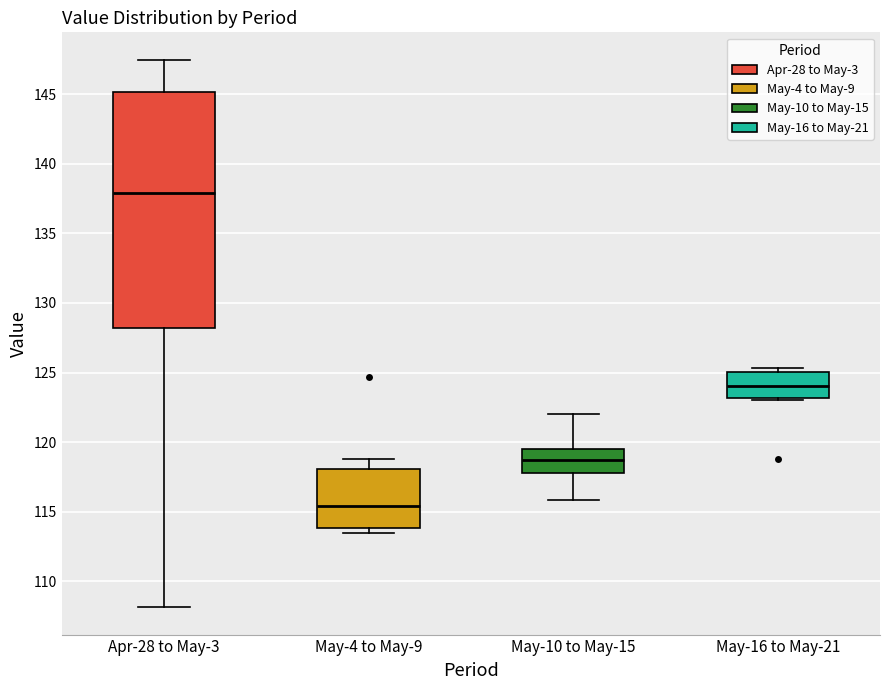

Reading left to right, read every box against the y-axis: the position of its median line, the range the box covers, and the ends of its whiskers. The values are not printed on the chart, so give them approximately, as read against the axis.

Apr-28 to May-3: median 138.0, box 128.0 to 145.0, whiskers 108.0 to 147.5
May-4 to May-9: median 115.5, box 114.0 to 118.0, whiskers 113.5 to 119.0
May-10 to May-15: median 118.5, box 118.0 to 119.5, whiskers 116.0 to 122.0
May-16 to May-21: median 124.0, box 123.0 to 125.0, whiskers 123.0 (just below the box's lower edge) to 125.5